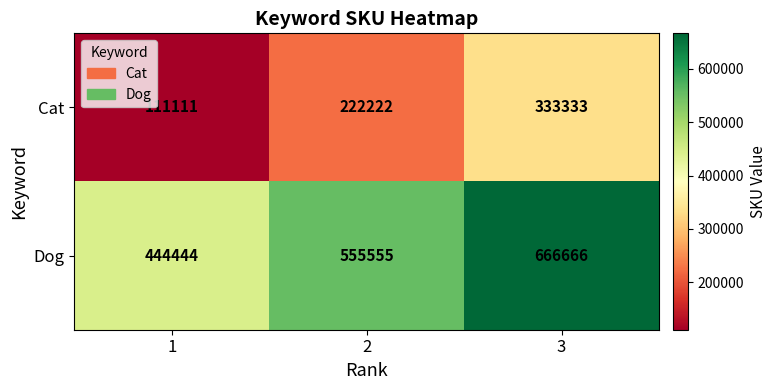

What is the lowest value of the Dog series?

444444